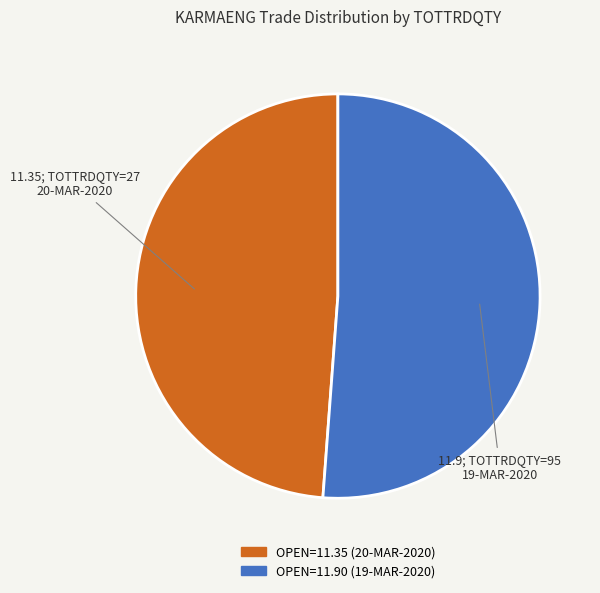

What is the ratio of the value at OPEN=11.90 (19-MAR-2020) to the value at OPEN=11.35 (20-MAR-2020)?

1.0